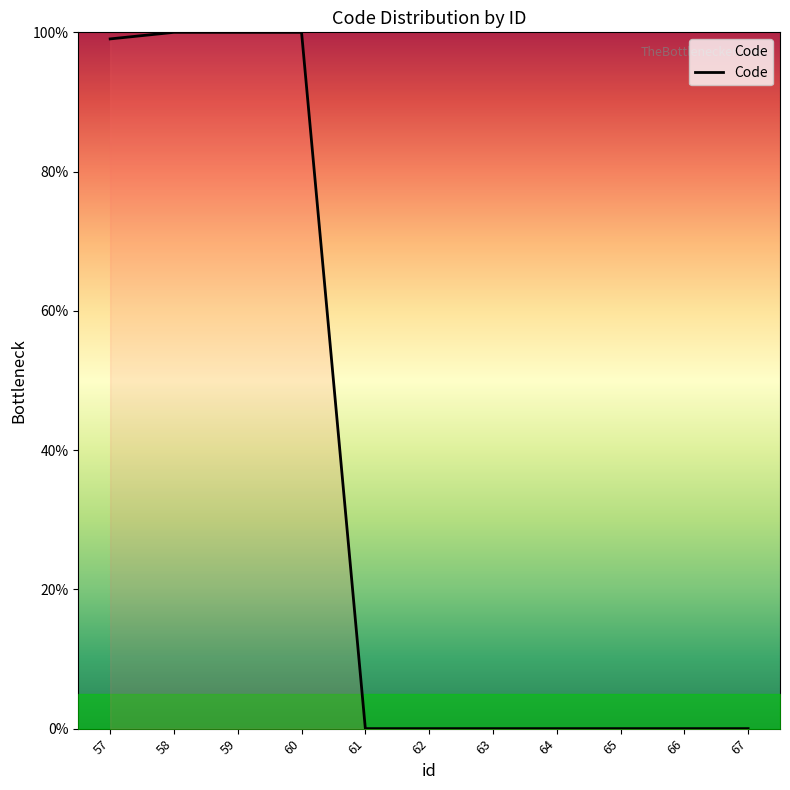

The value at 65 is 0.0. True or false?

True